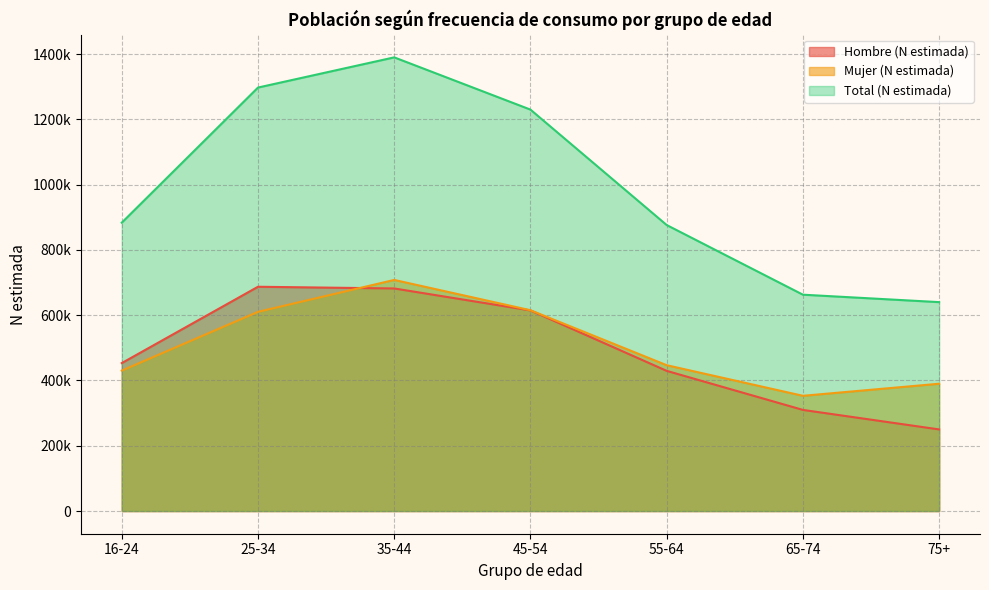

True or false: Total (N estimada) and Mujer (N estimada) intersect in this chart.

False